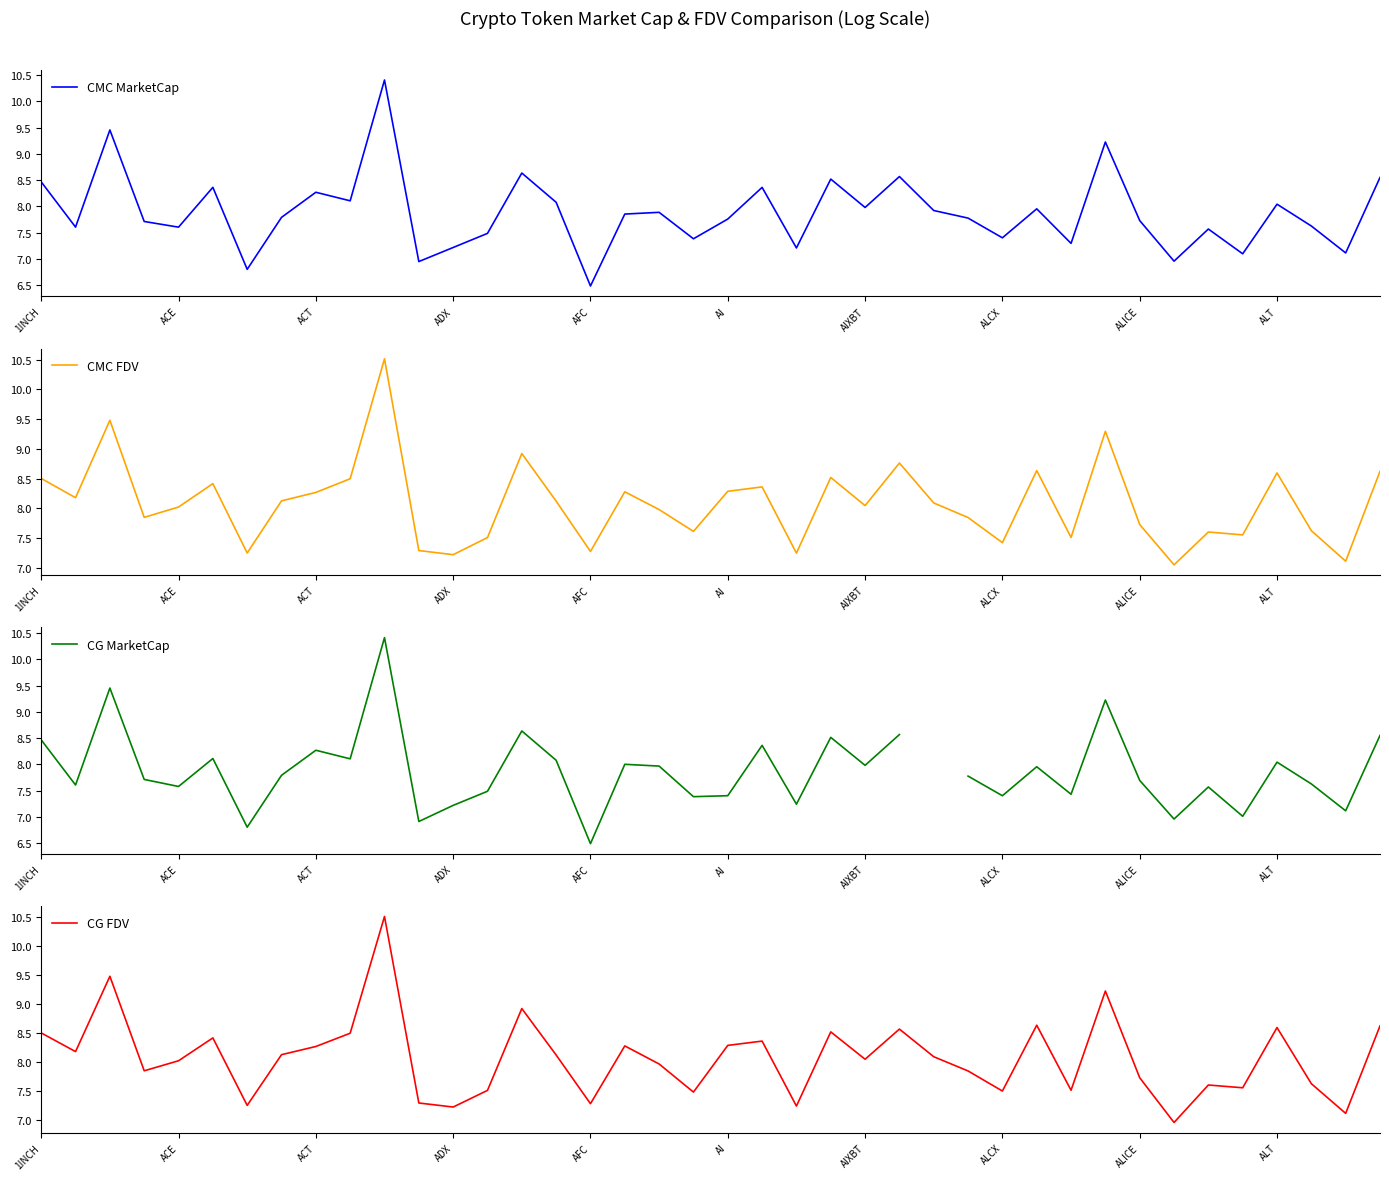

Is this an area chart (filled region under the line)?

No